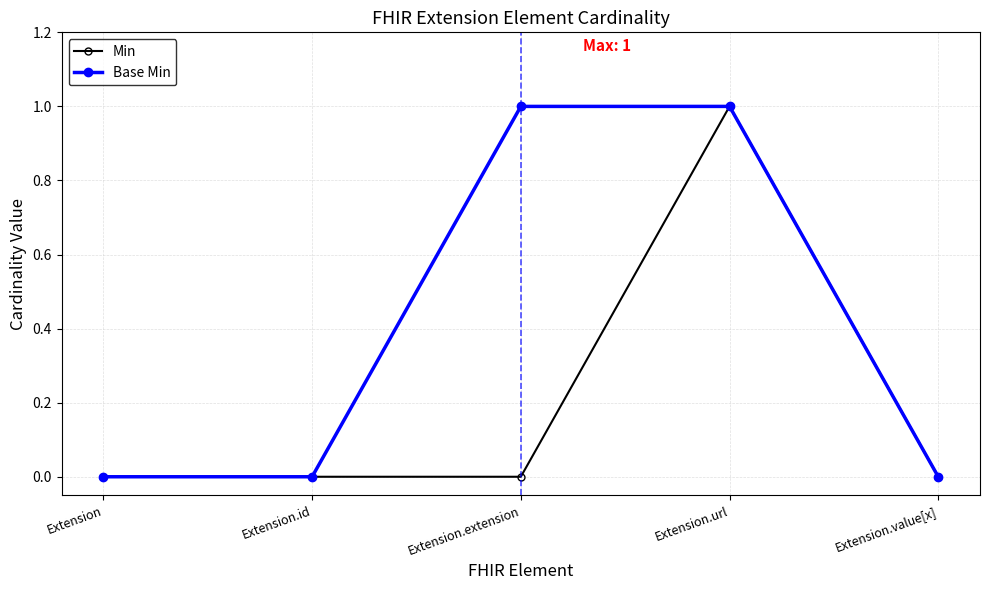

Is it true that Min equals 0 at Extension.url?

False